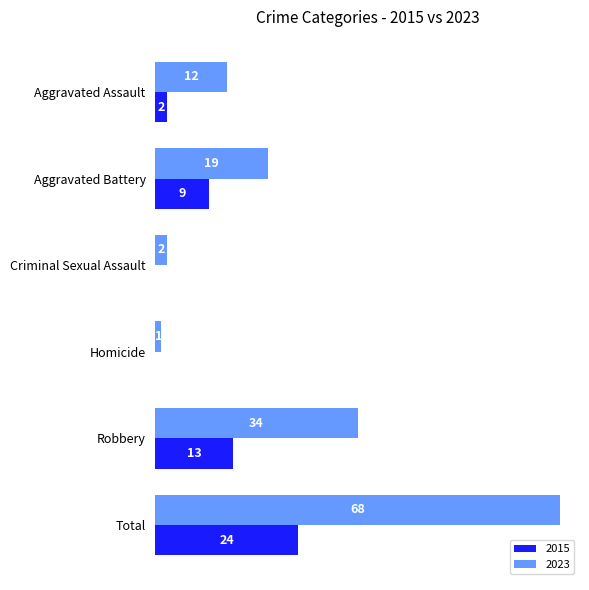

What is the approximate value of 2015 at Aggravated Battery, to the nearest 10?

10